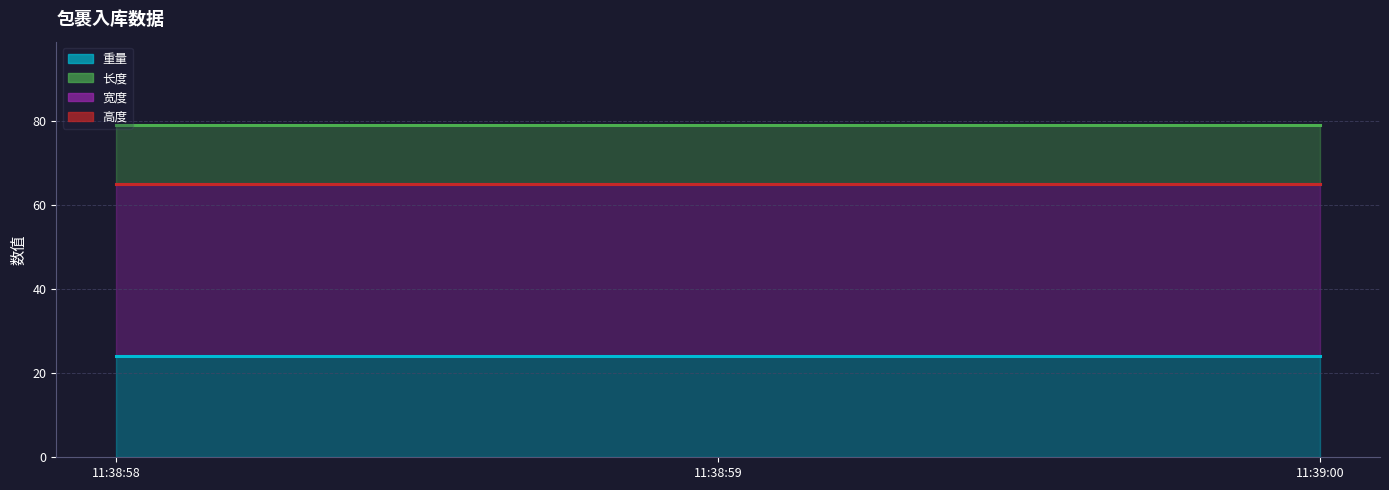

What is the difference between the highest and lowest values at 2023-12-25 11:38:59?

55